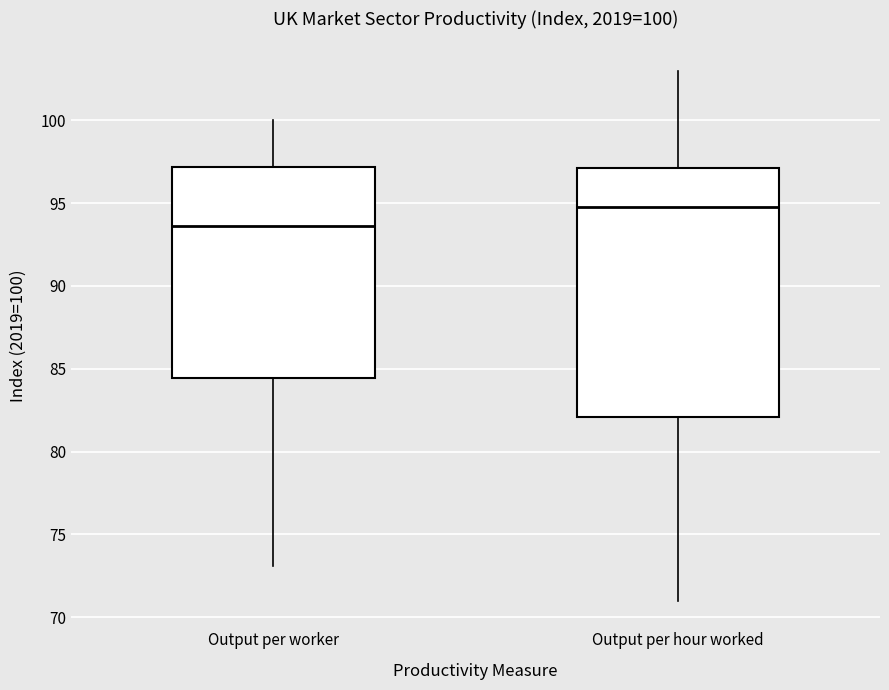

Which box has the lowest median line?

Output per worker